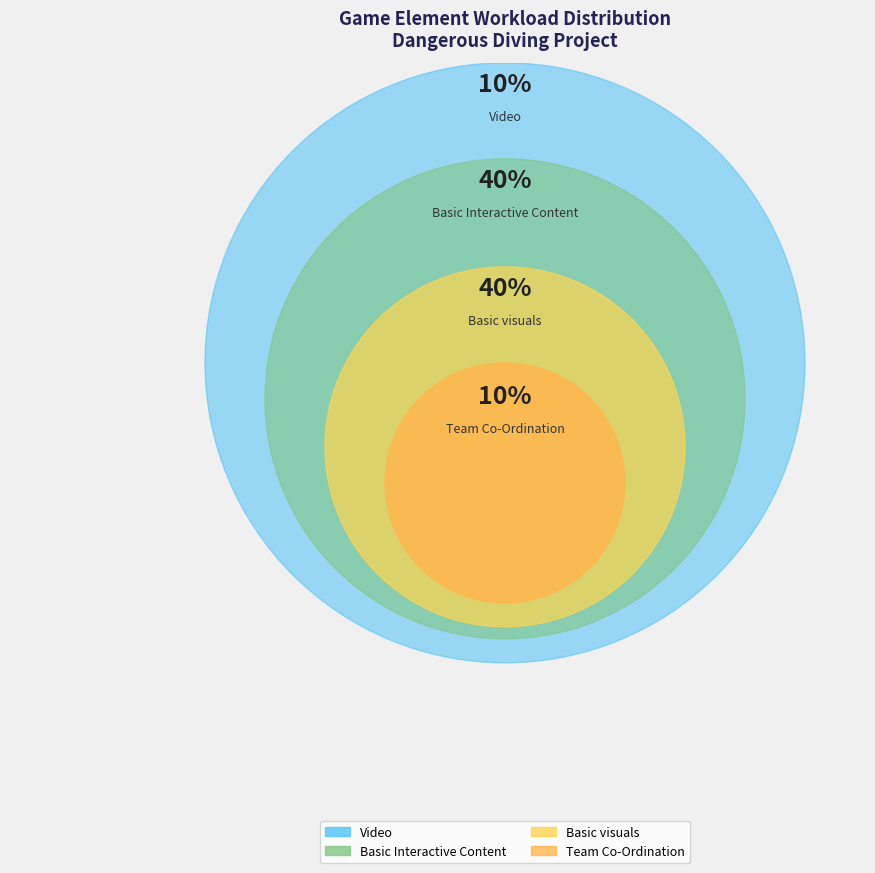

To the nearest percent, what portion does Team Co-Ordination represent?

10%